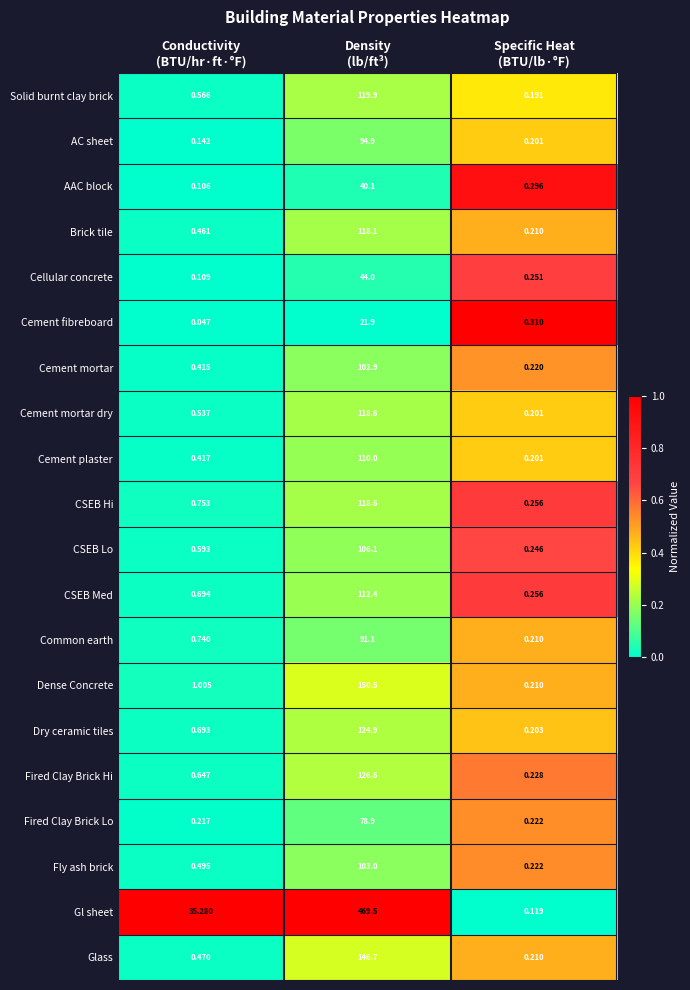

Which series has the largest total across all categories?

Gl sheet